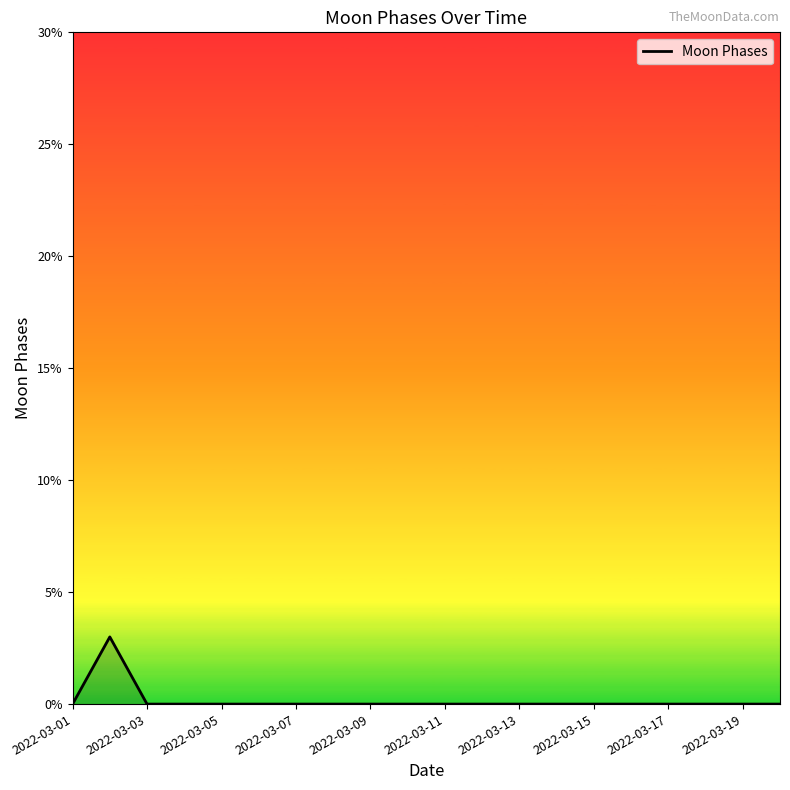

What is the difference between the maximum and minimum values?

3